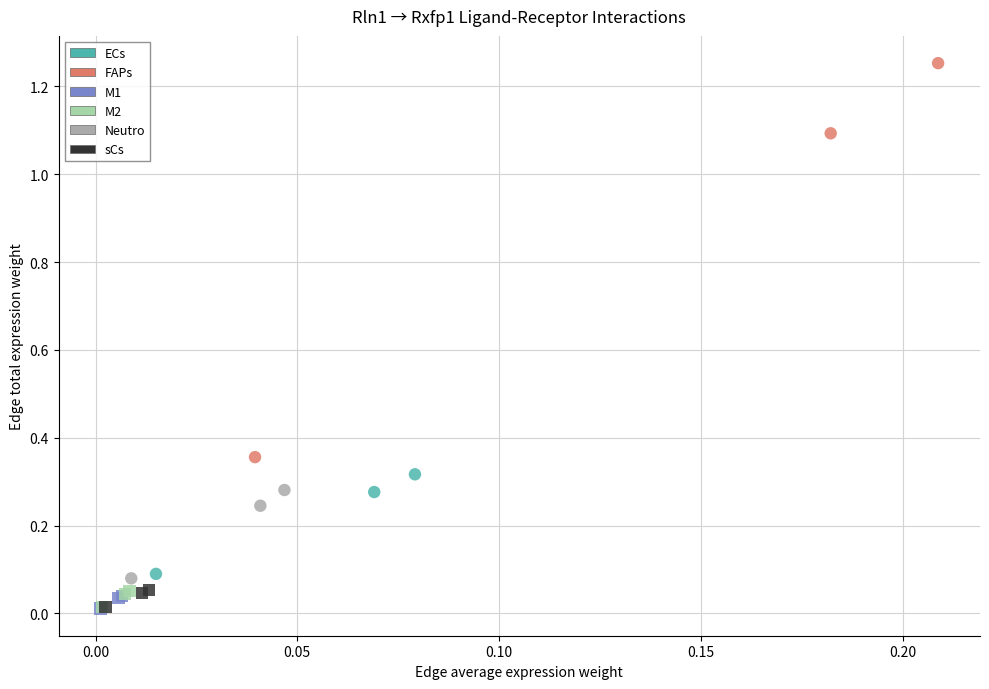

Which series has the widest spread of Y values?

FAPs